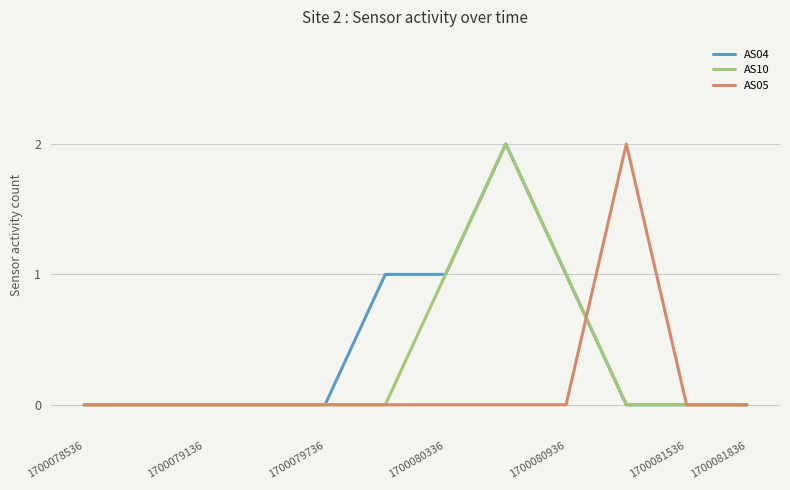

List the series in order of their overall mean, highest first.

AS04, AS10, AS05